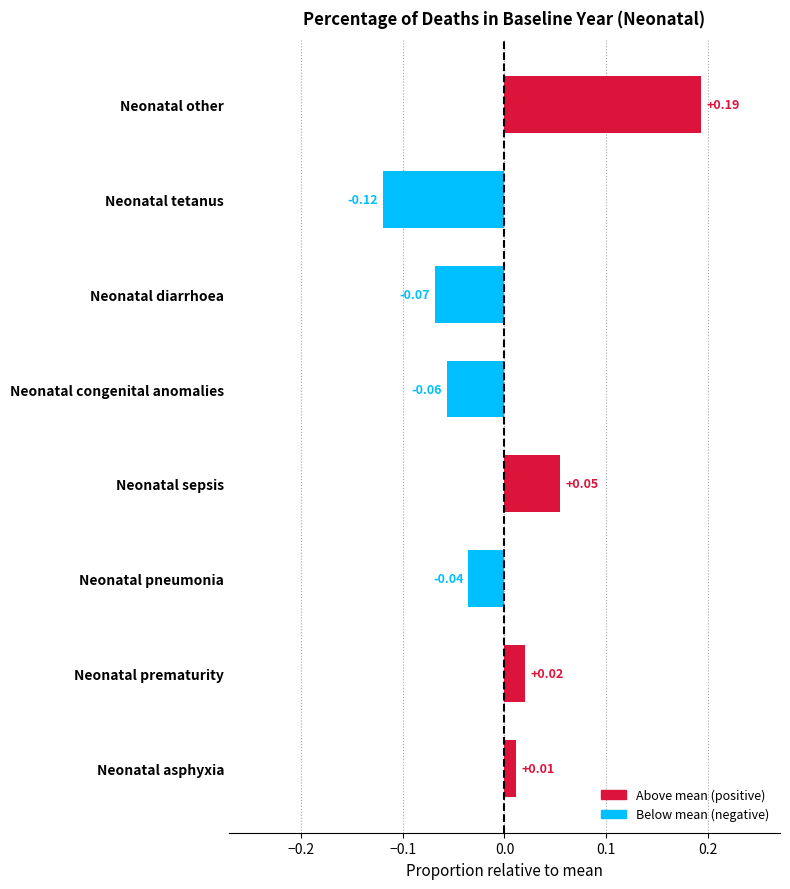

Count the number of values greater than 0.

4